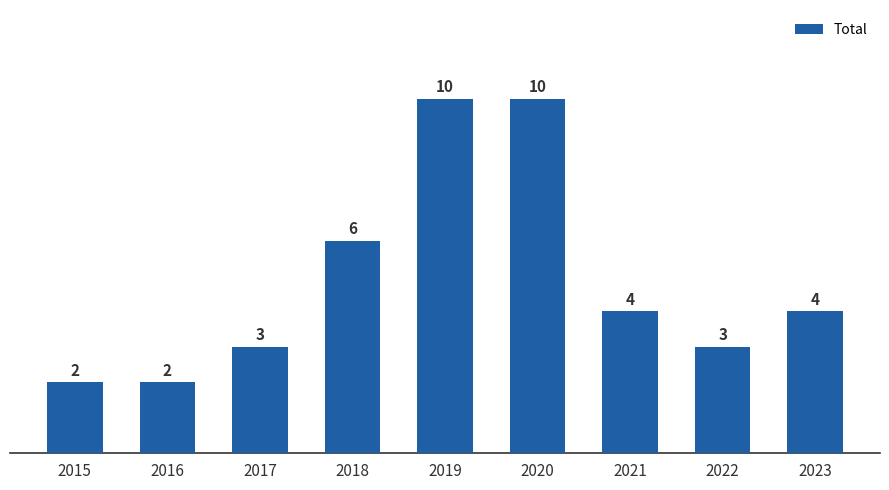

Reading left to right, list all the values displayed in this chart.

2	2	3	6	10	10	4	3	4